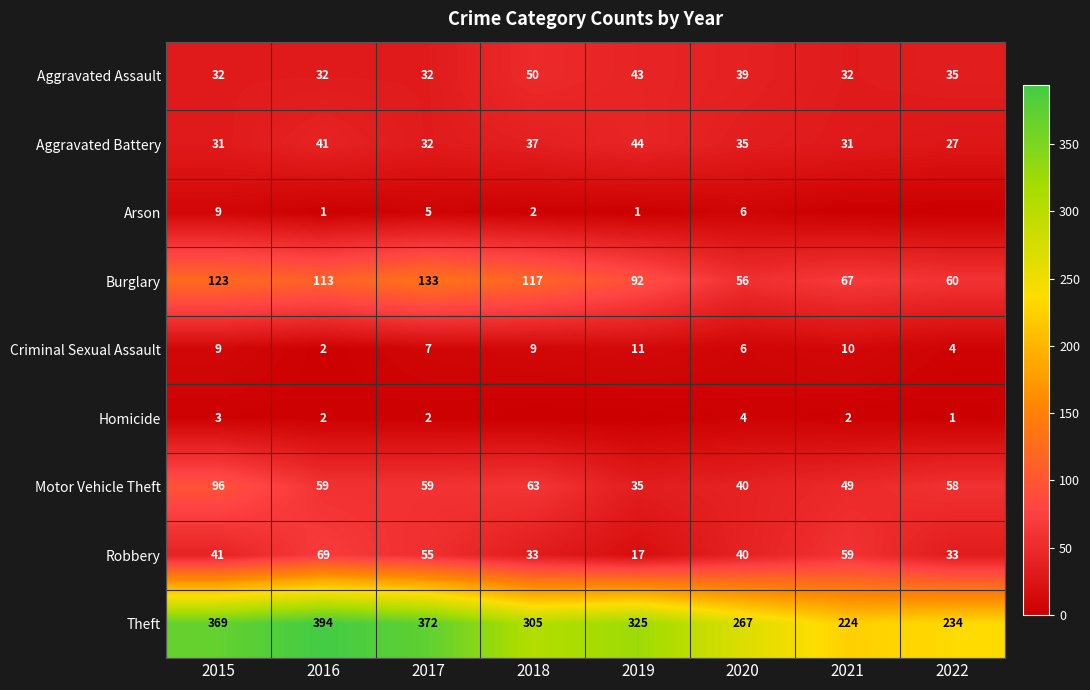

At which category is the sum across all series the highest?

2015